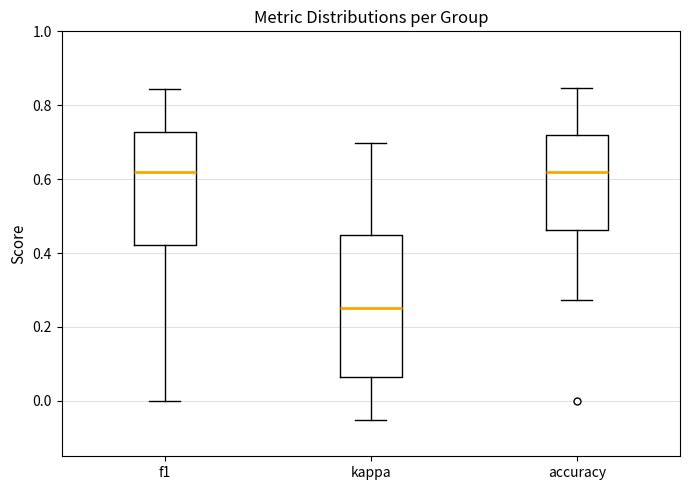

Where is the lower edge of the box for f1 on the y-axis? The values are not printed on the chart, so give them approximately, as read against the axis.

0.42